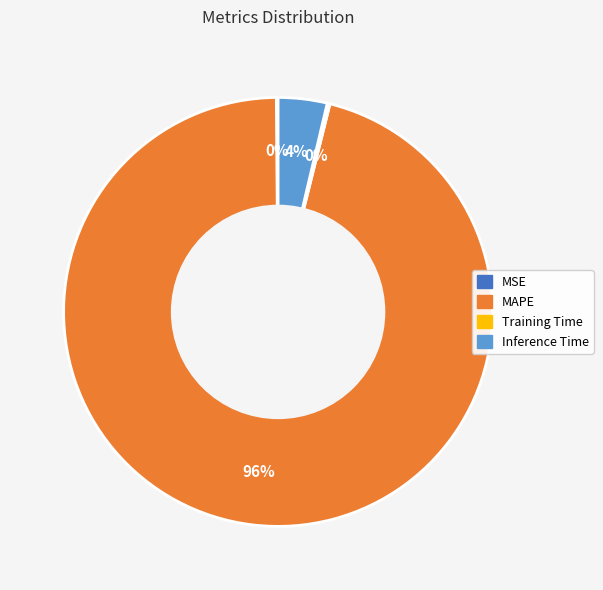

To the nearest percent, what is the difference between the largest and smallest slice percentages?

96%